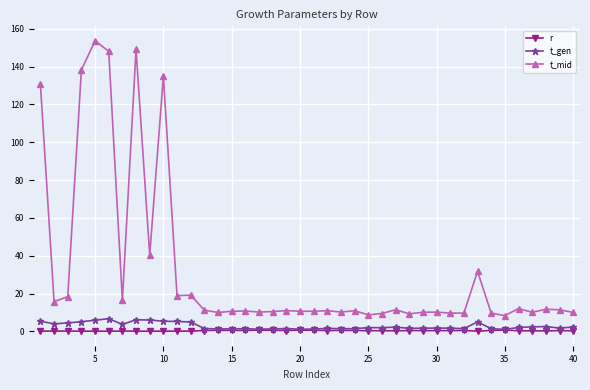

True or false: t_mid and r cross at least once.

False